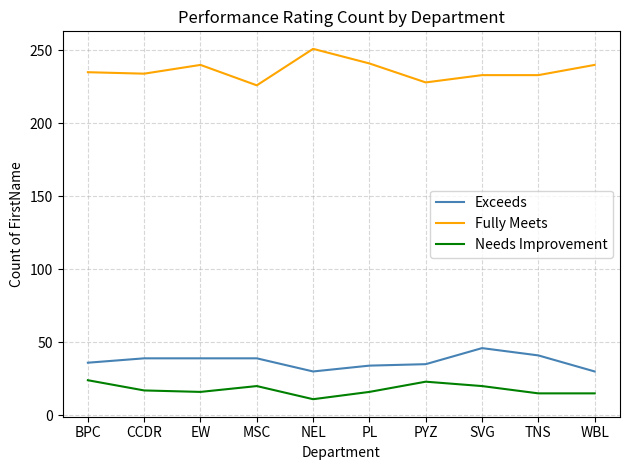

Which category has the highest value in the Fully Meets series?

NEL